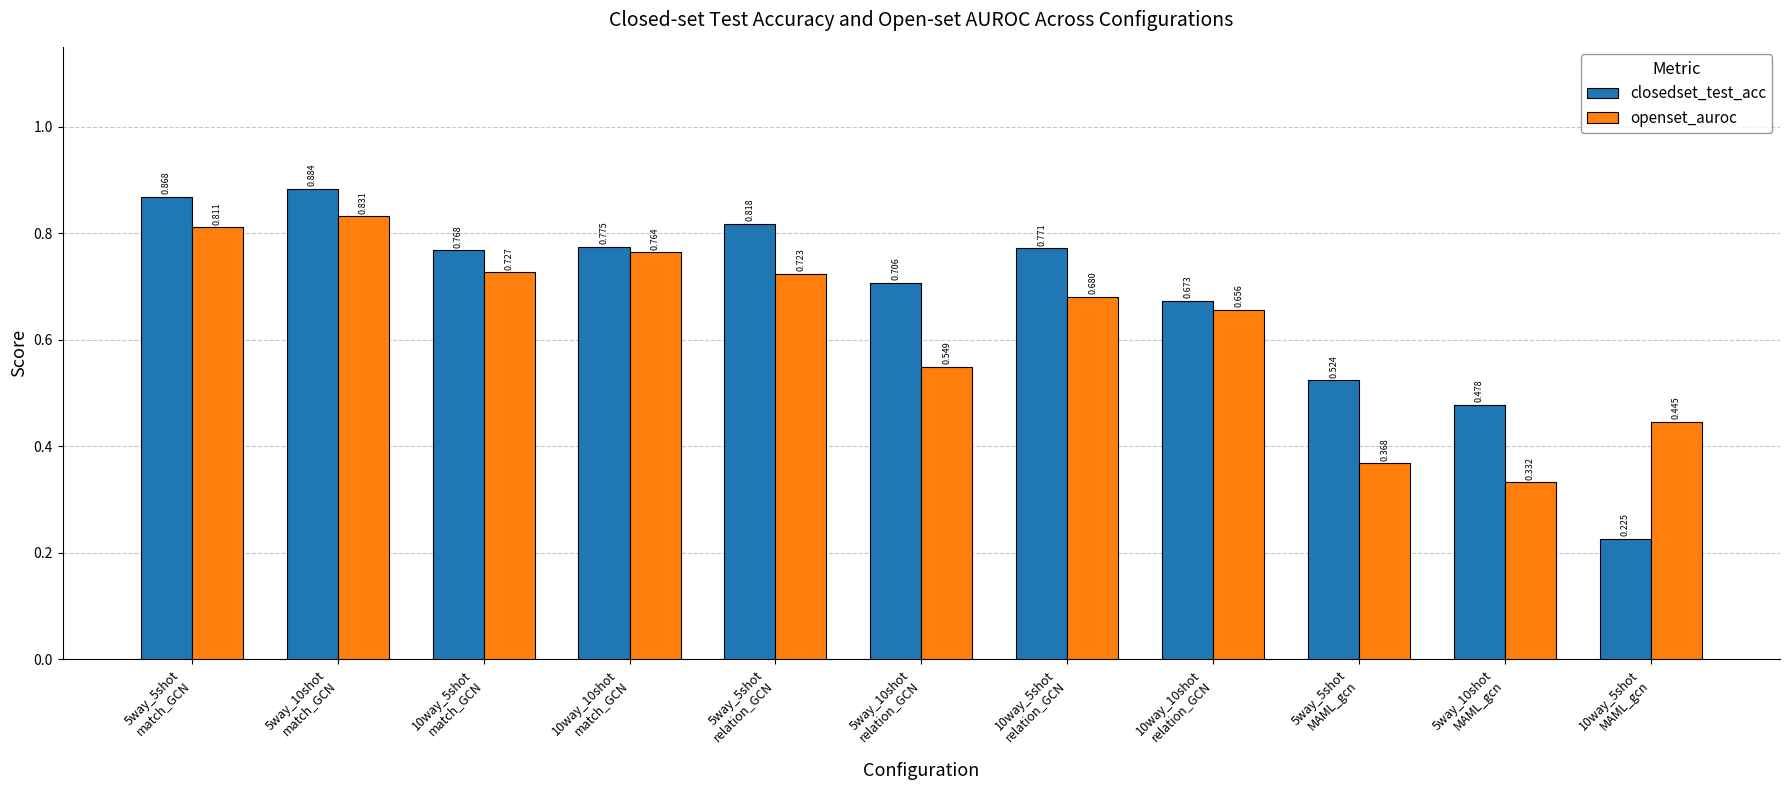

How many bars are there in each group?

2